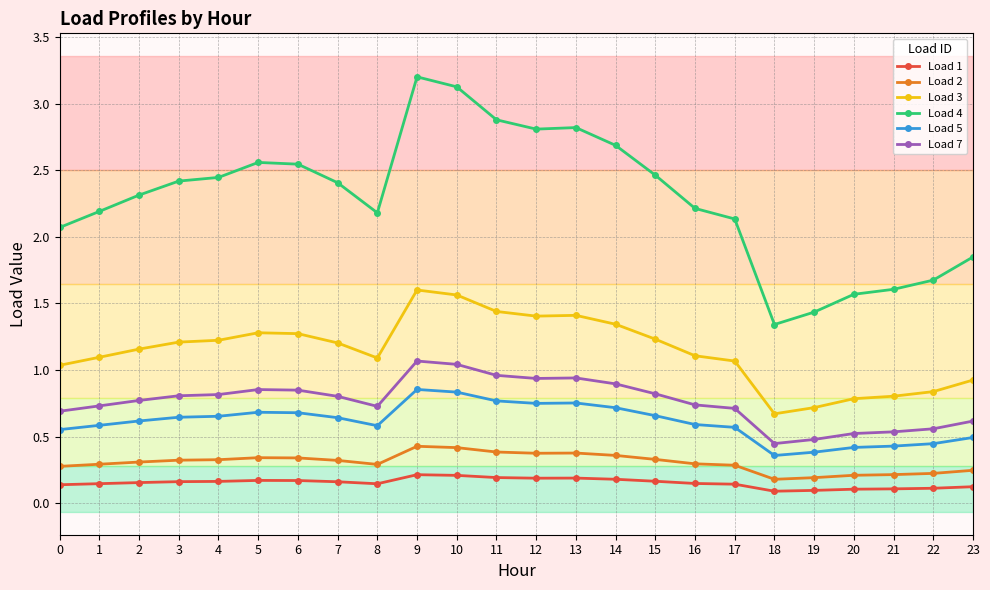

Count the number of categories in the chart.

24